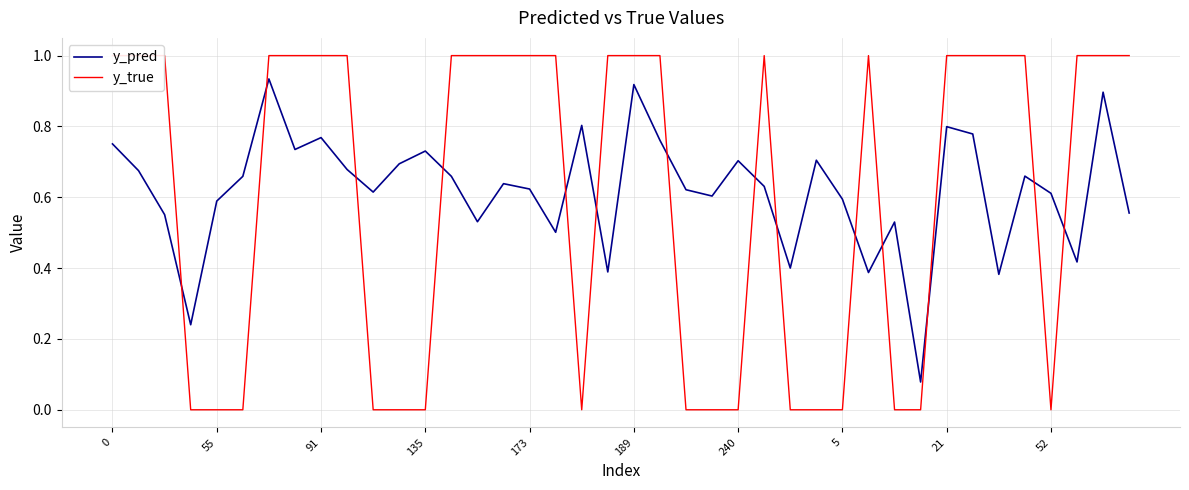

How many lines are shown in the chart?

2